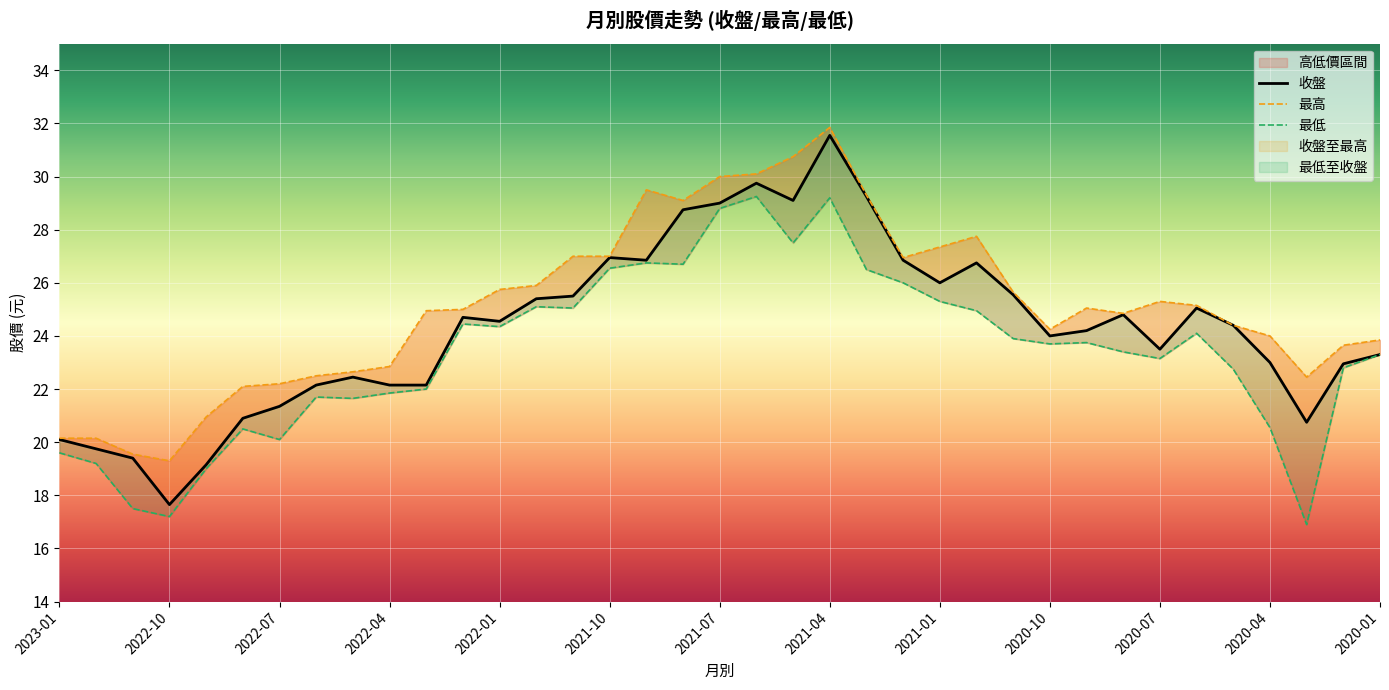

What is the difference between the highest and lowest values at 2021-11?

1.9